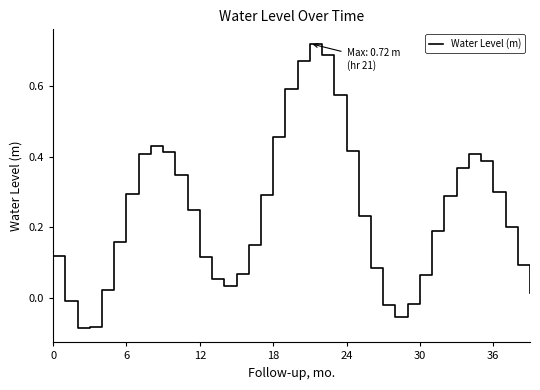

Does the chart have visible grid lines?

No